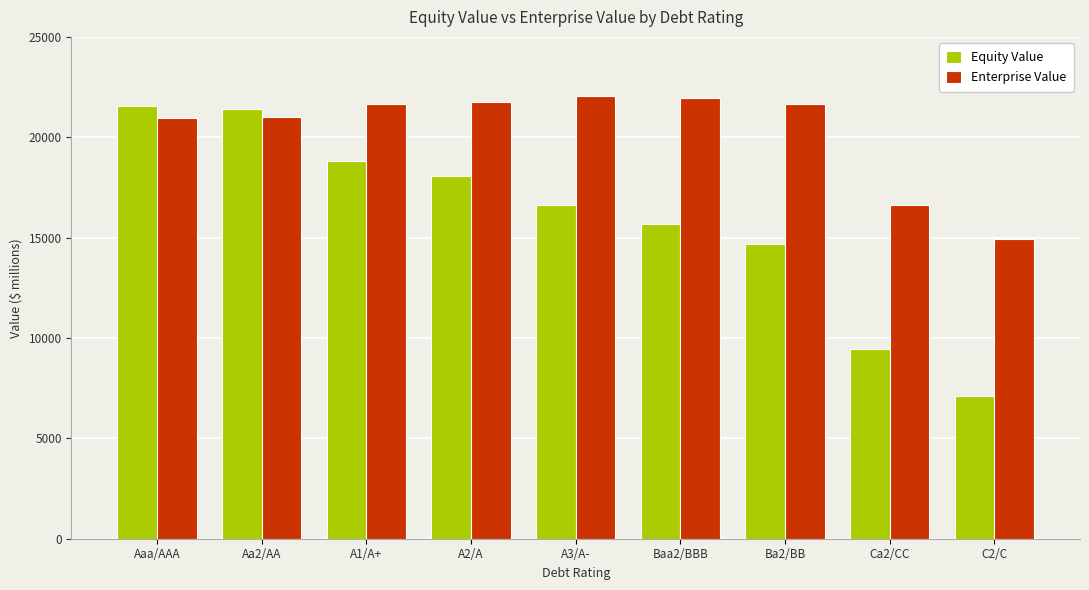

How many data points in Enterprise Value are less than 21642?

4